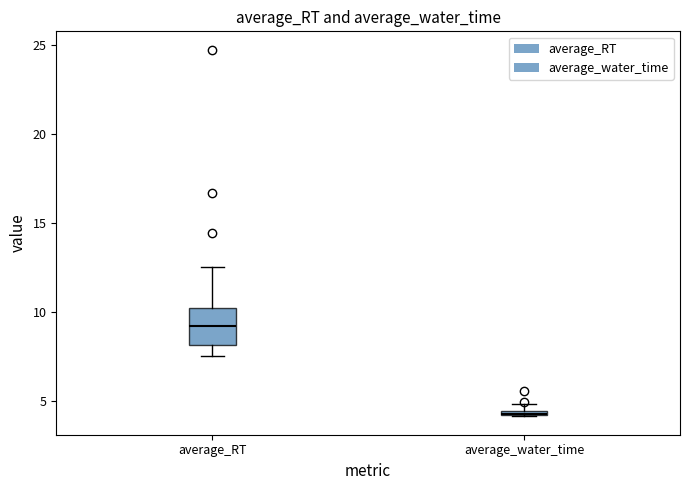

Which box has the highest median line?

average_RT